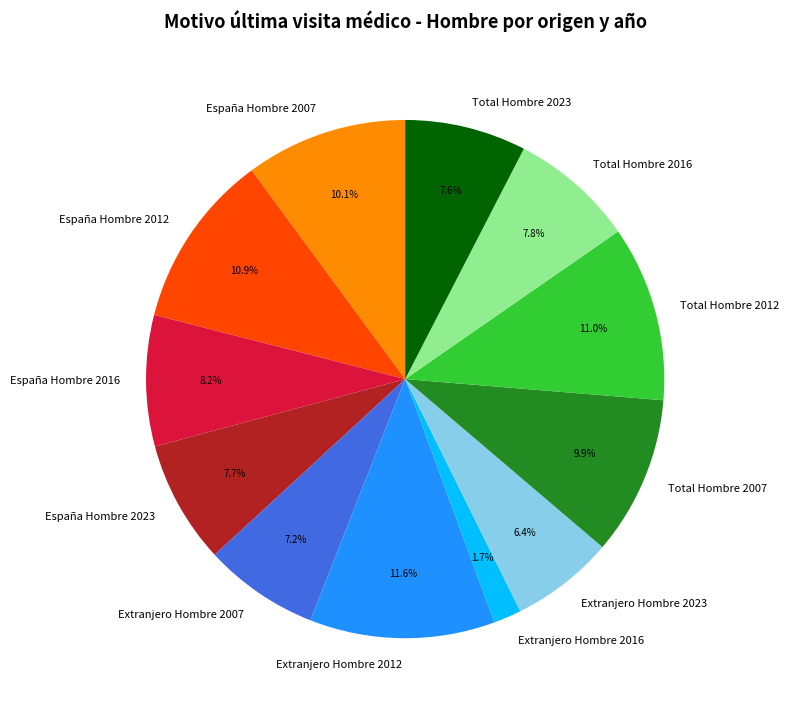

Is the sum of España Hombre 2016 and Total Hombre 2023 greater than half?

No